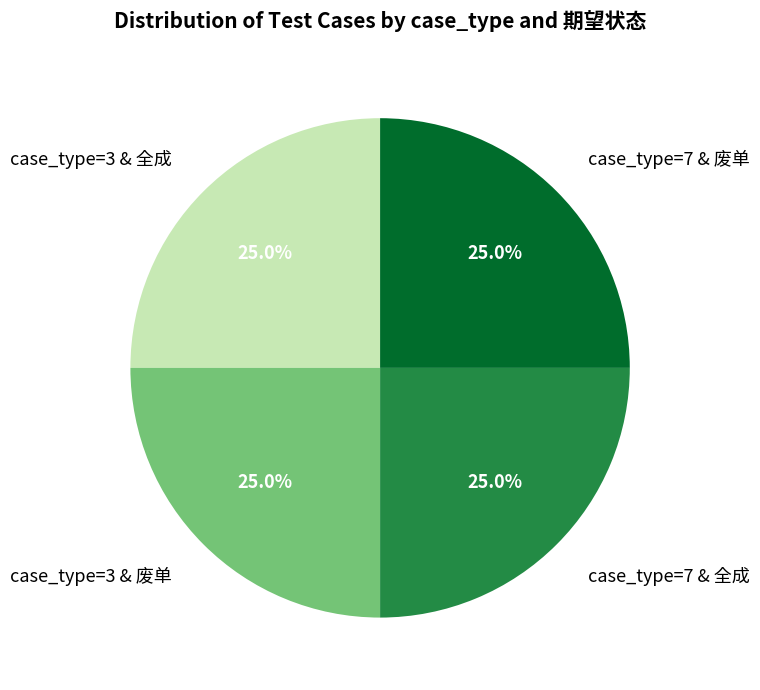

What portion of the pie excludes case_type=3 & 全成?

75.0%